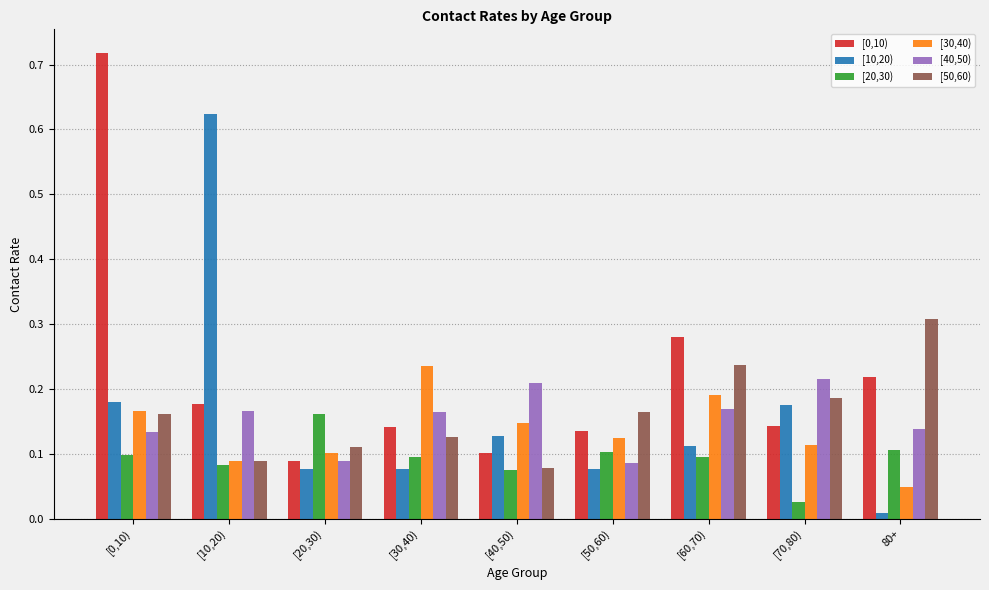

What is the total value across all series at [70,80)?

0.9